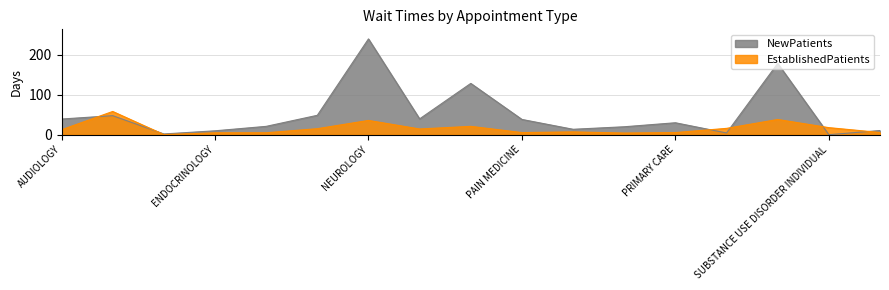

What is the highest value of the NewPatients series?

239.2